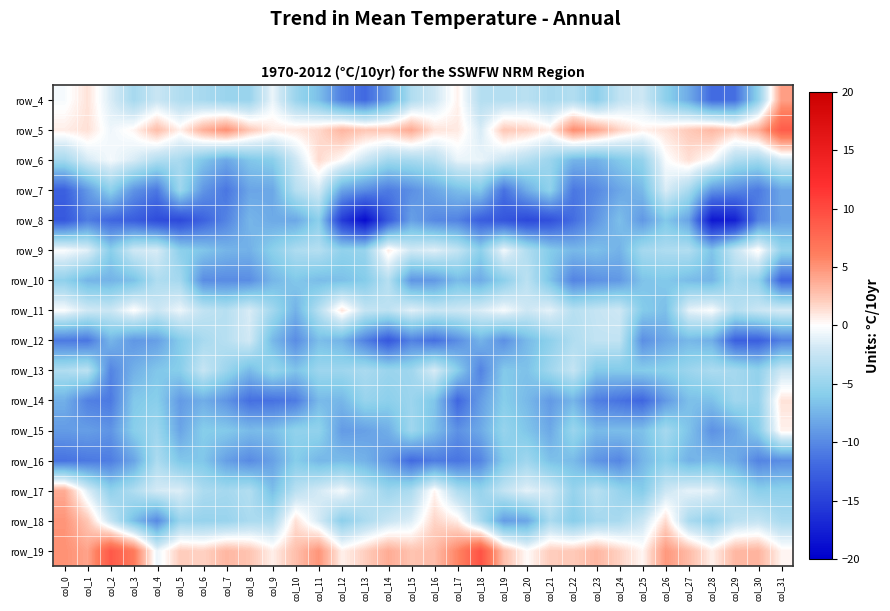

At how many categories does at least one series exceed 4?

12